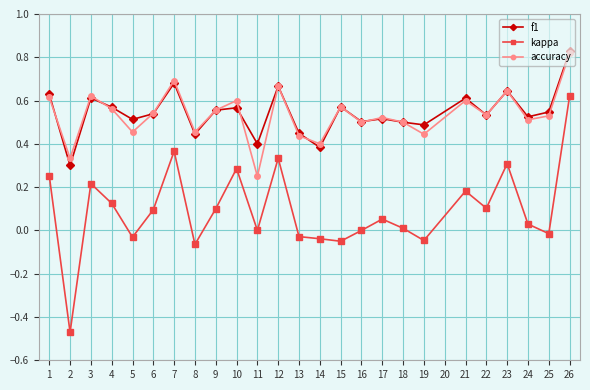

How many distinct data groups are displayed?

3